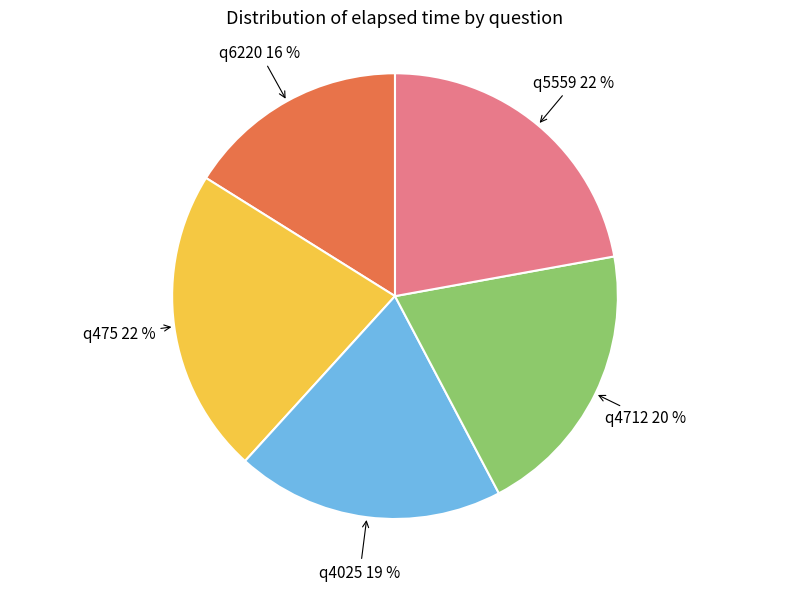

To the nearest percent, what is the average slice percentage?

20%